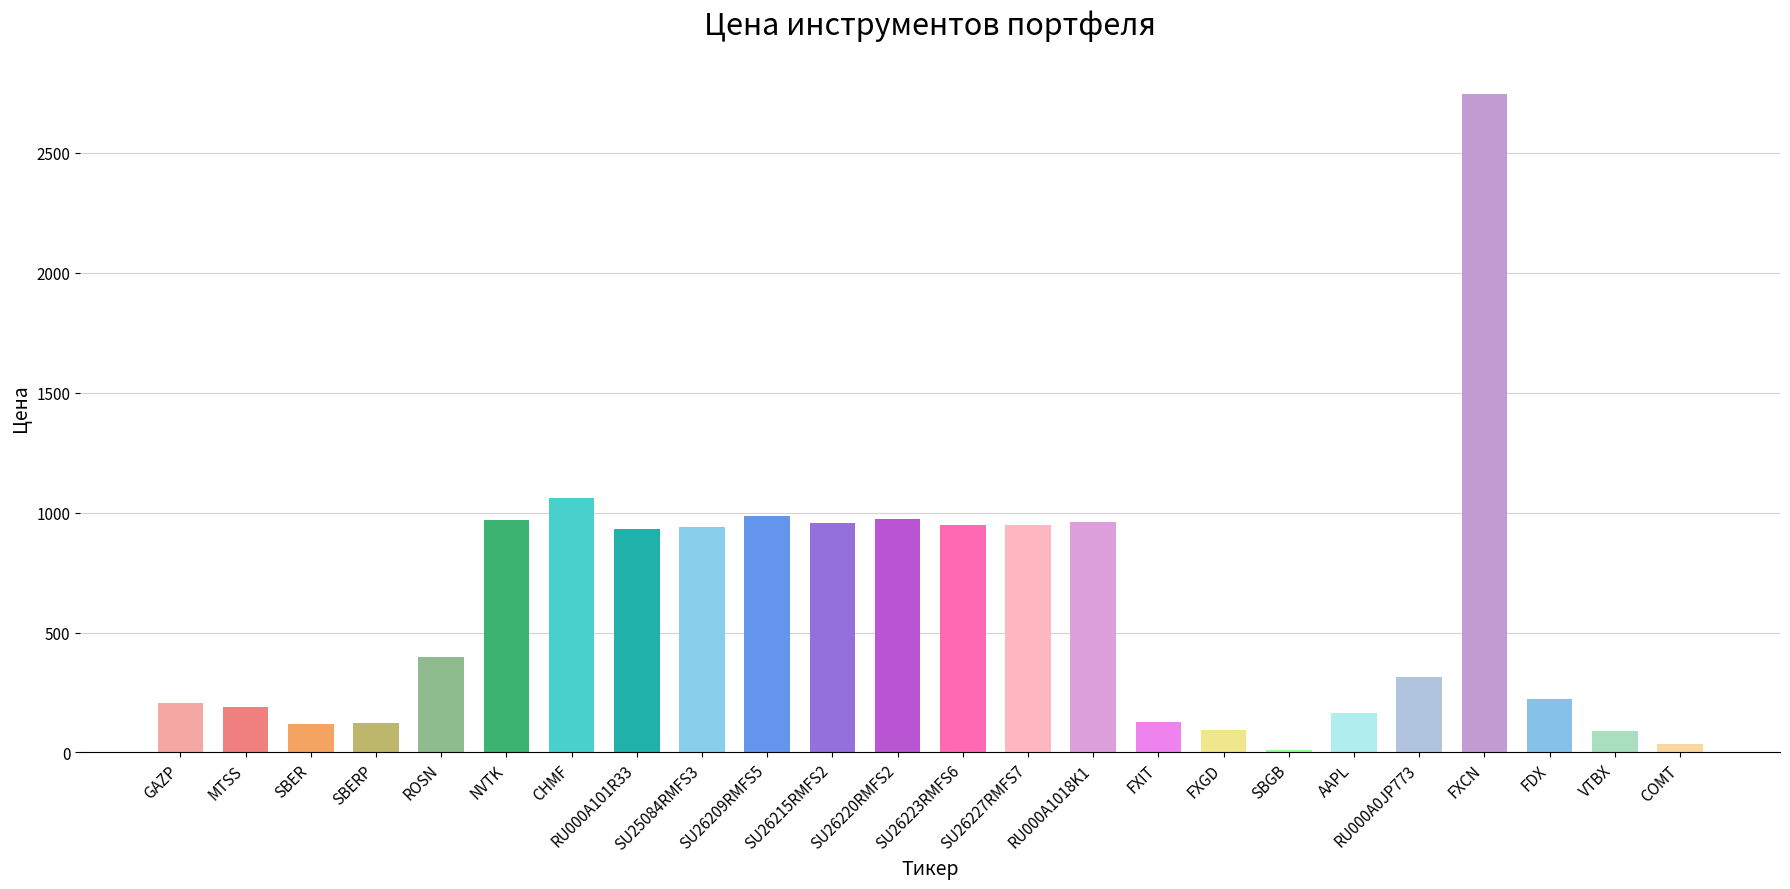

What is the difference between the maximum and minimum values?

2733.7